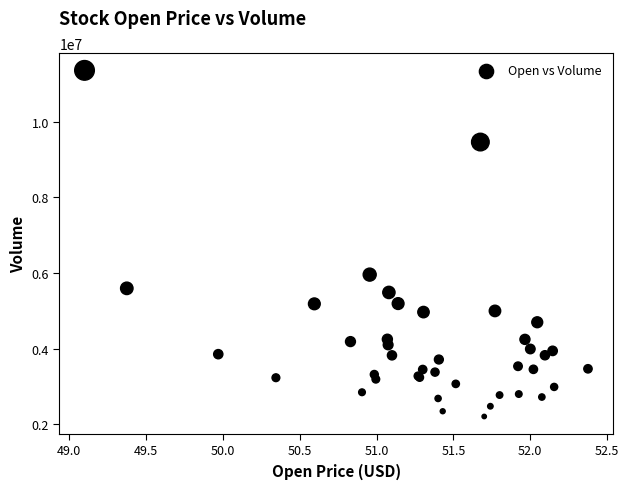

What Y value in the scatter plot is closest to 6780500?

5956600